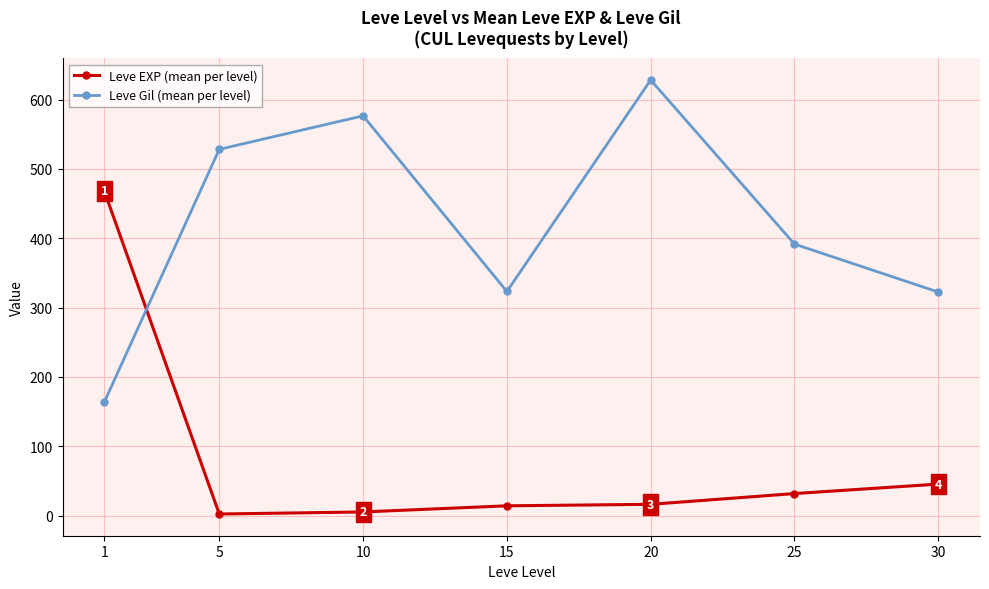

The Leve Gil (mean per level) series shows 423.3 at 30. True or false?

False